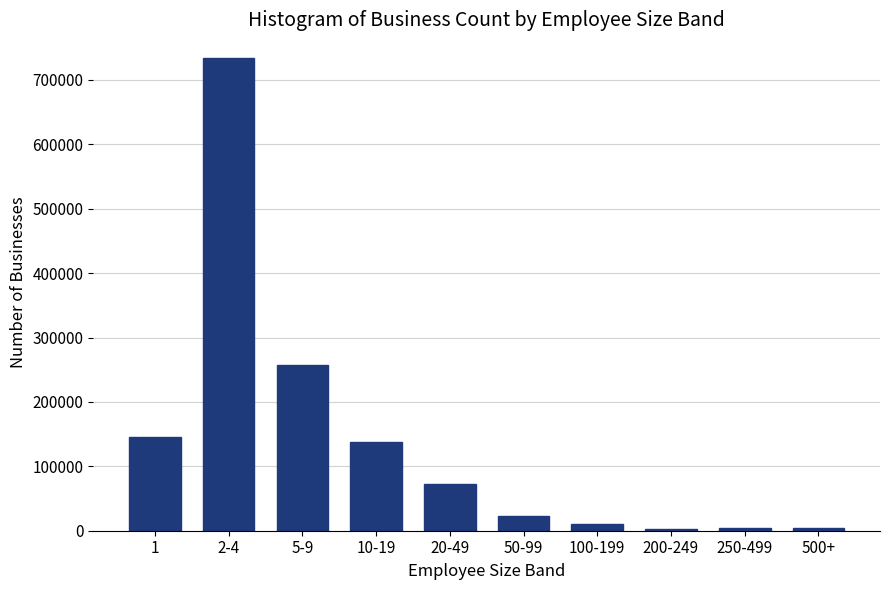

Which label corresponds to the largest value in the chart?

2-4